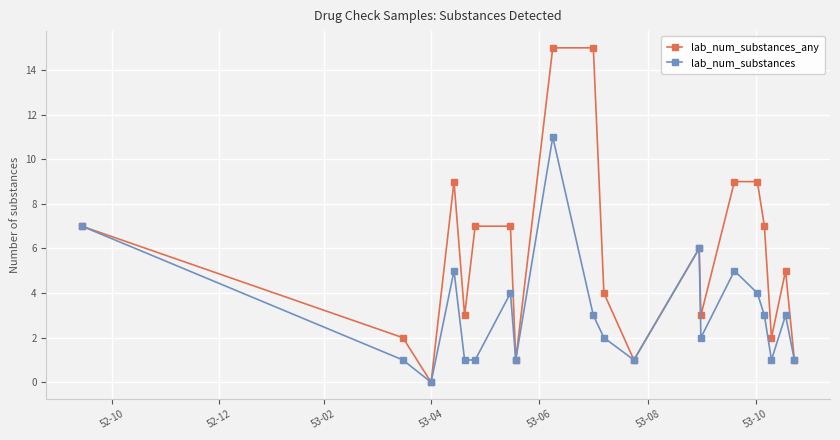

What is the maximum value for lab_num_substances?

11